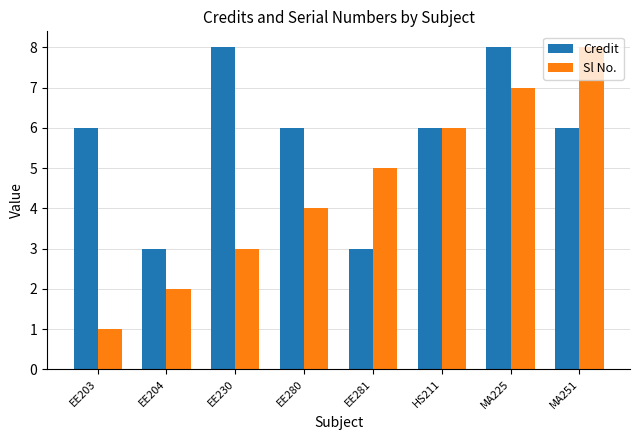

How many bars are there in each group?

2